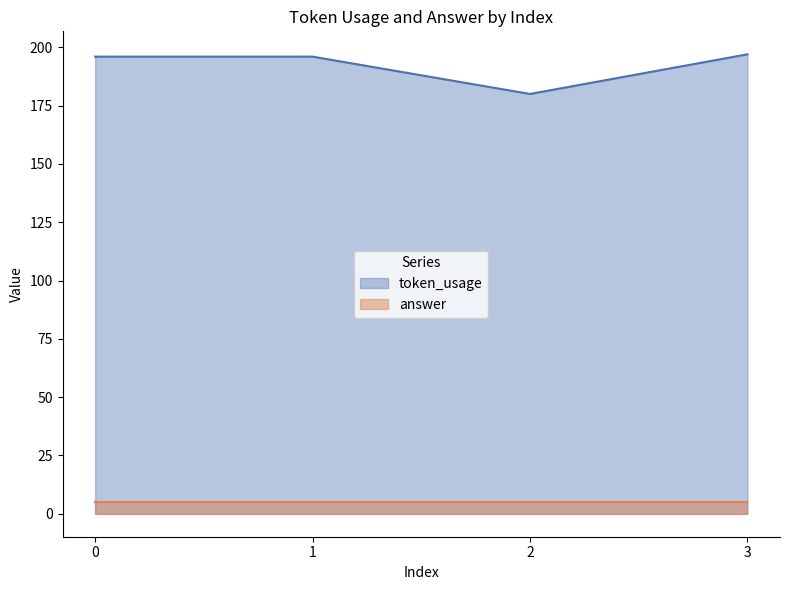

True or false: answer and token_usage intersect in this chart.

False